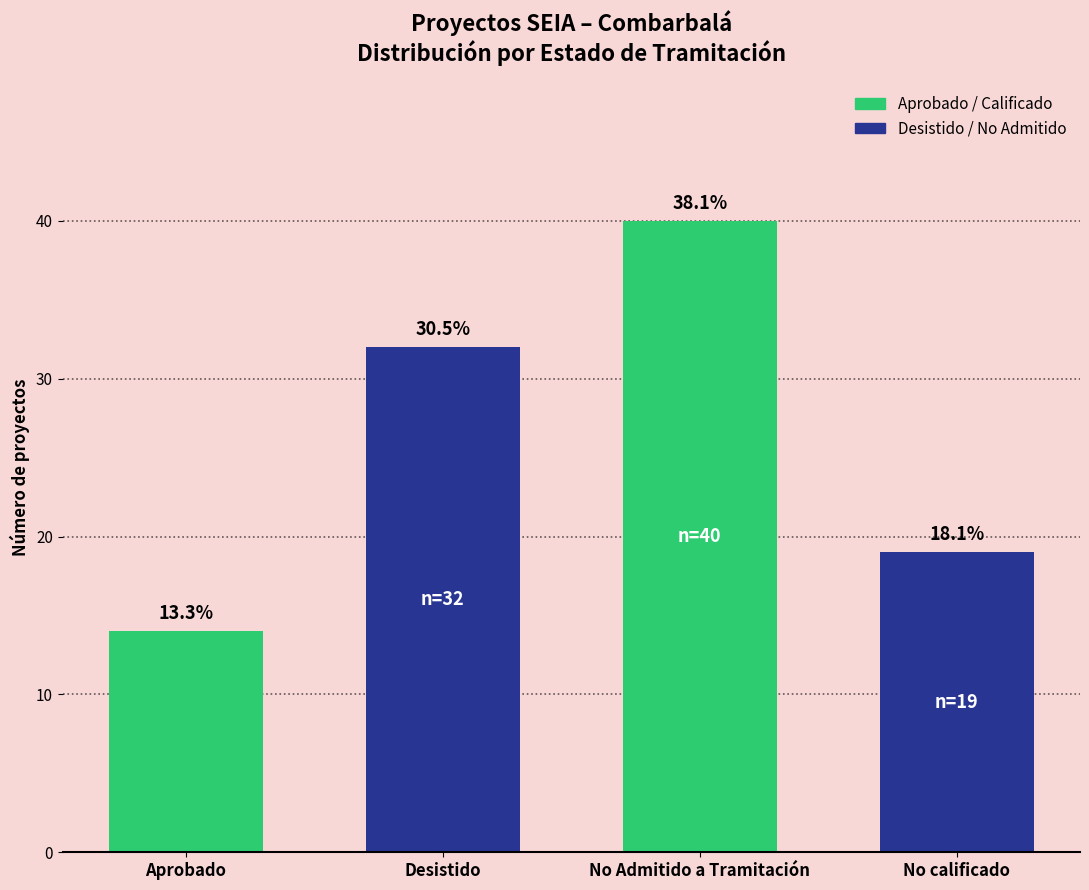

Does the chart contain any negative values?

No